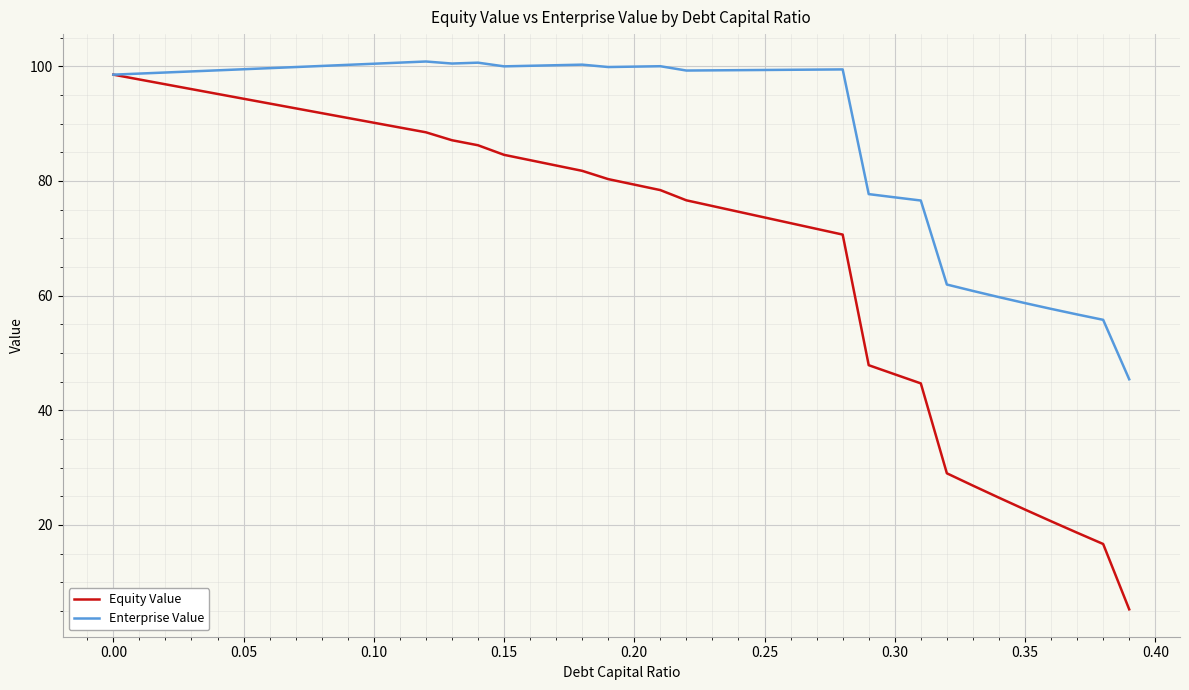

What is the lowest value of the Enterprise Value series?

45.4